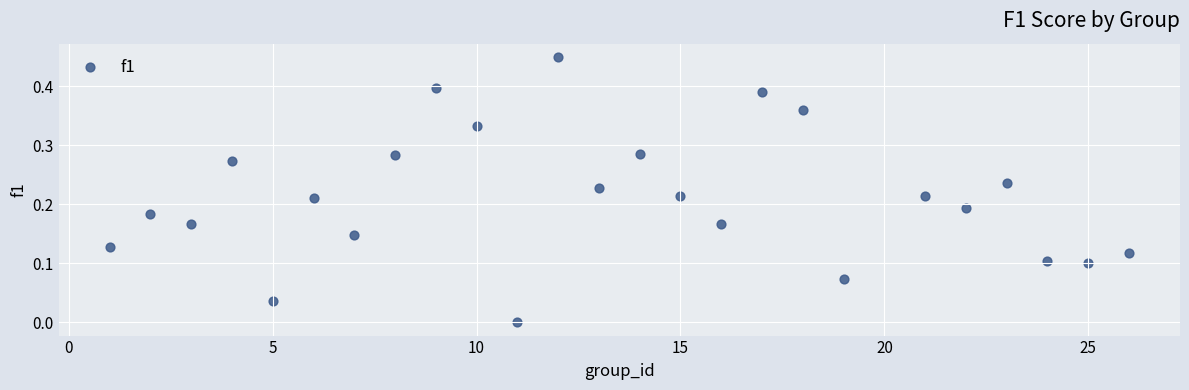

What is the range of X values (max minus min)?

25.0